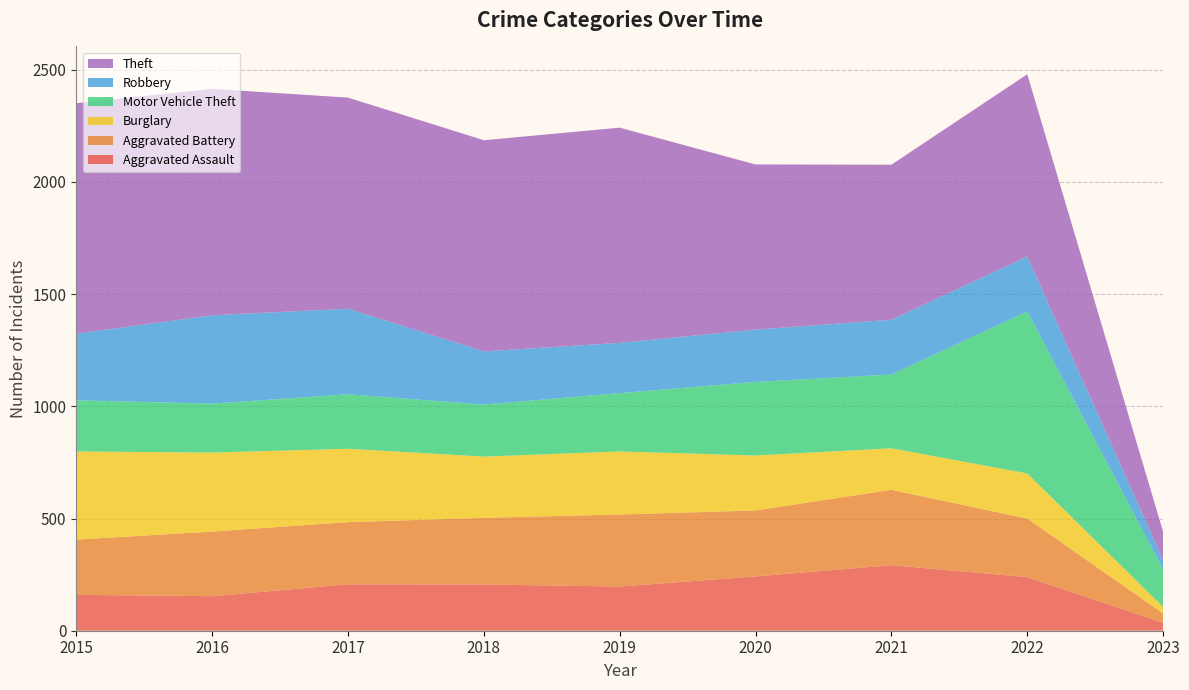

Reading left to right, extract all data points from this chart.

Aggravated Assault: 2015=160	2016=154	2017=207	2018=206	2019=197	2020=242	2021=292	2022=239	2023=35
Aggravated Battery: 2015=246	2016=288	2017=277	2018=297	2019=321	2020=294	2021=336	2022=261	2023=42
Burglary: 2015=393	2016=352	2017=327	2018=273	2019=281	2020=245	2021=185	2022=201	2023=29
Motor Vehicle Theft: 2015=228	2016=218	2017=243	2018=232	2019=260	2020=328	2021=329	2022=722	2023=167
Robbery: 2015=297	2016=394	2017=381	2018=237	2019=224	2020=233	2021=244	2022=245	2023=42
Theft: 2015=1027	2016=1009	2017=941	2018=941	2019=959	2020=736	2021=691	2022=812	2023=126